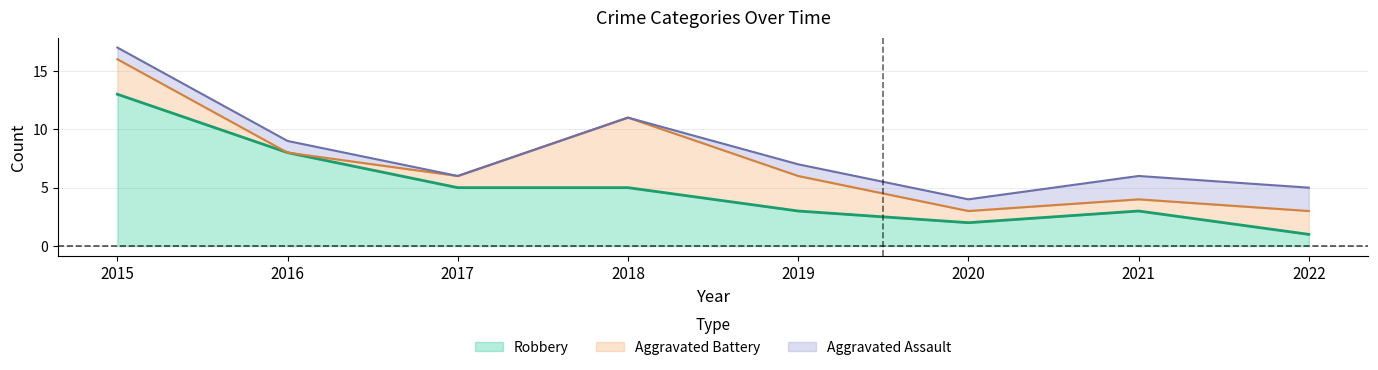

How many data points in Robbery are above 5?

2